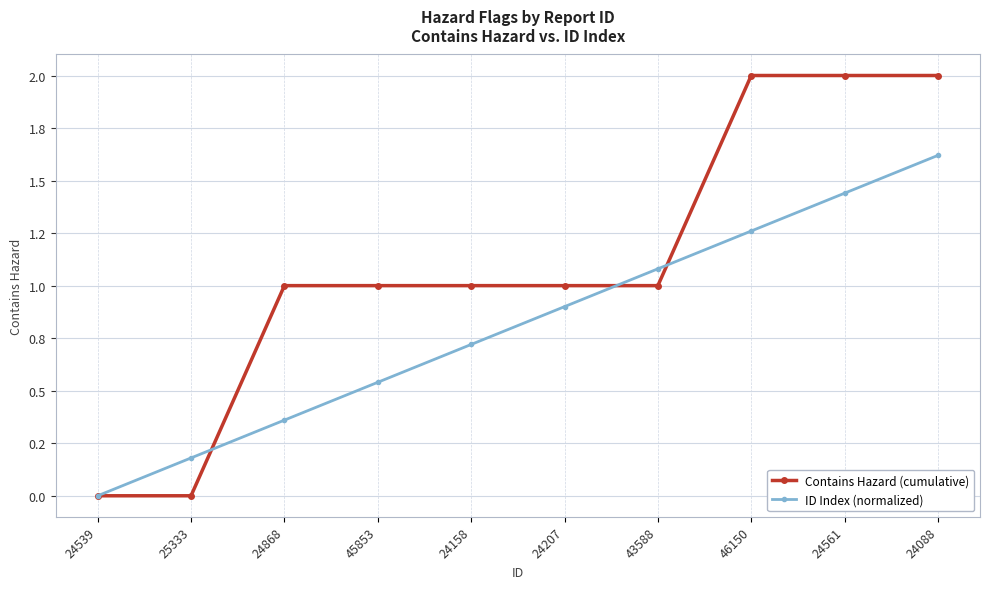

What is the sum of the ID Index (normalized) values at 25333 and 24561?

1.6